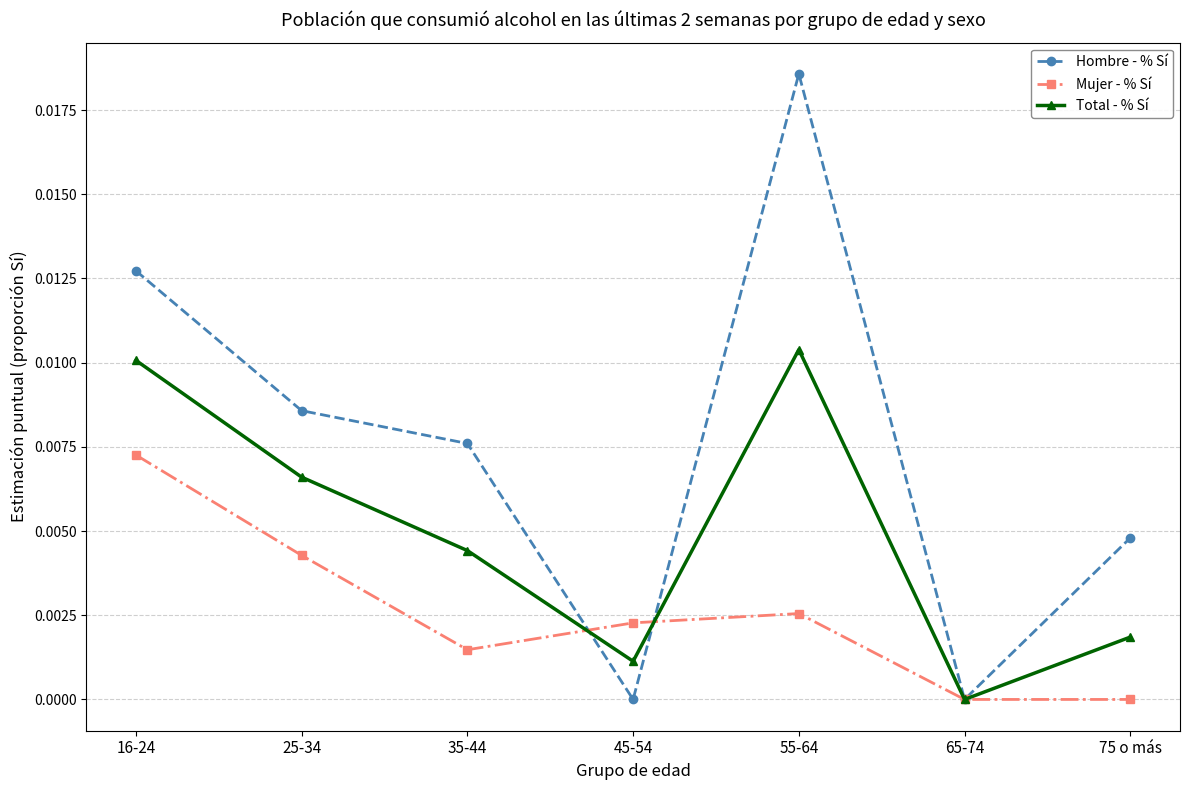

What is the label of the 6th point from the right?

25-34